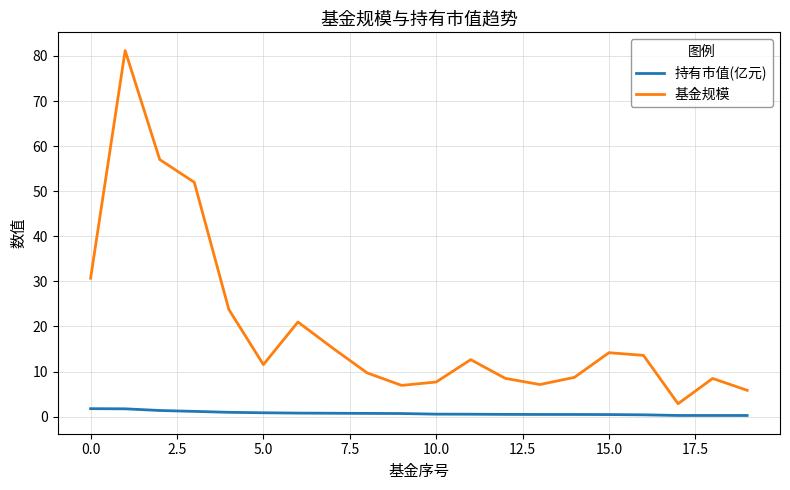

List the series in order of their peak value, lowest first.

持有市值(亿元), 基金规模